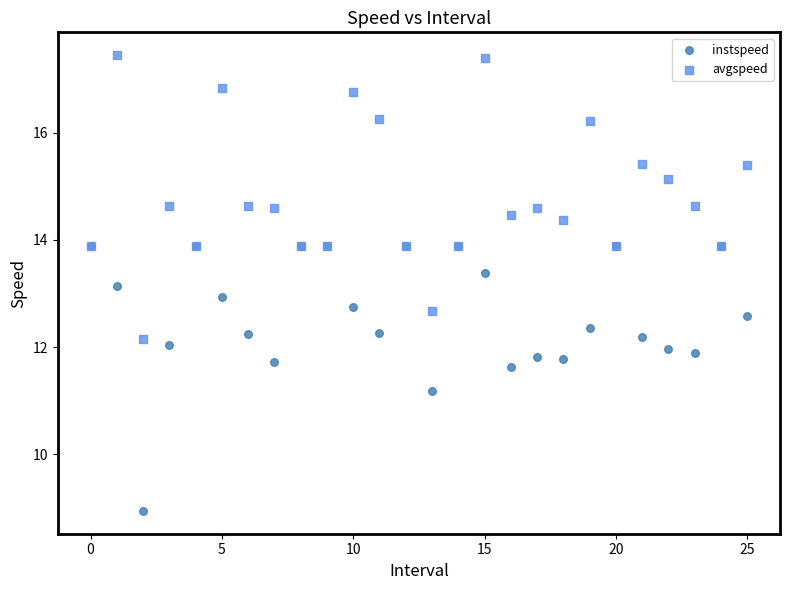

In the instspeed series, what Y value is closest to 11?

11.2